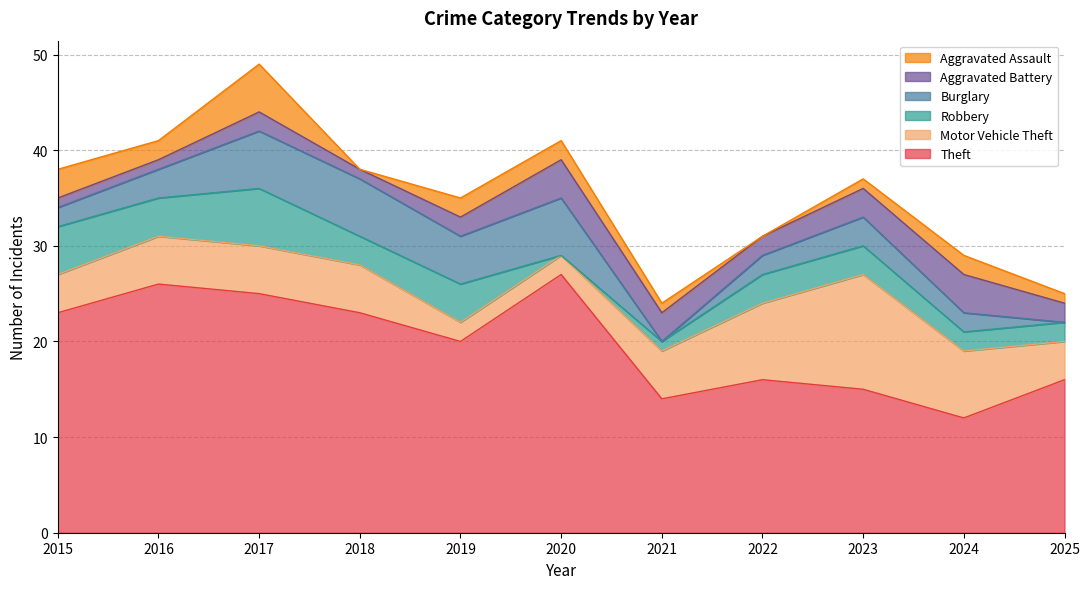

What are all the series names shown in the legend?

Aggravated Assault, Aggravated Battery, Burglary, Robbery, Motor Vehicle Theft, Theft